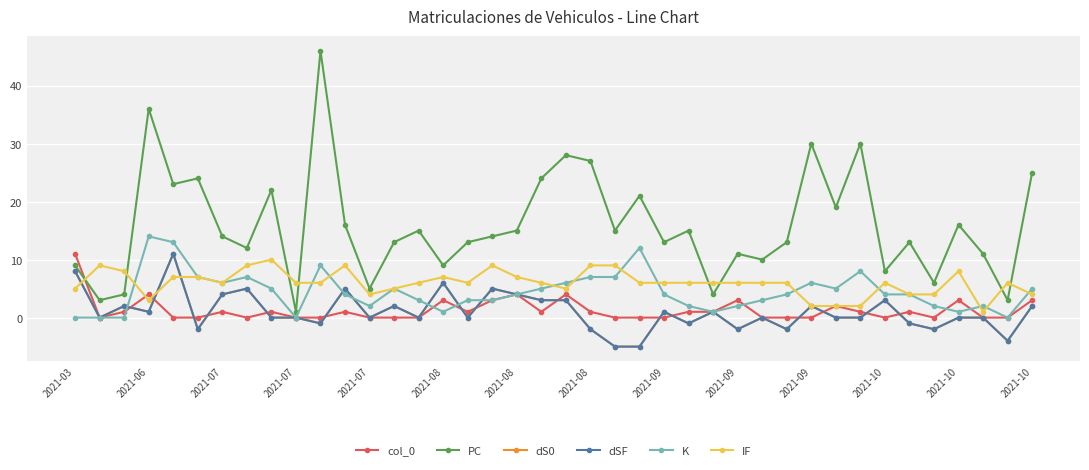

Does the chart have visible grid lines?

Yes